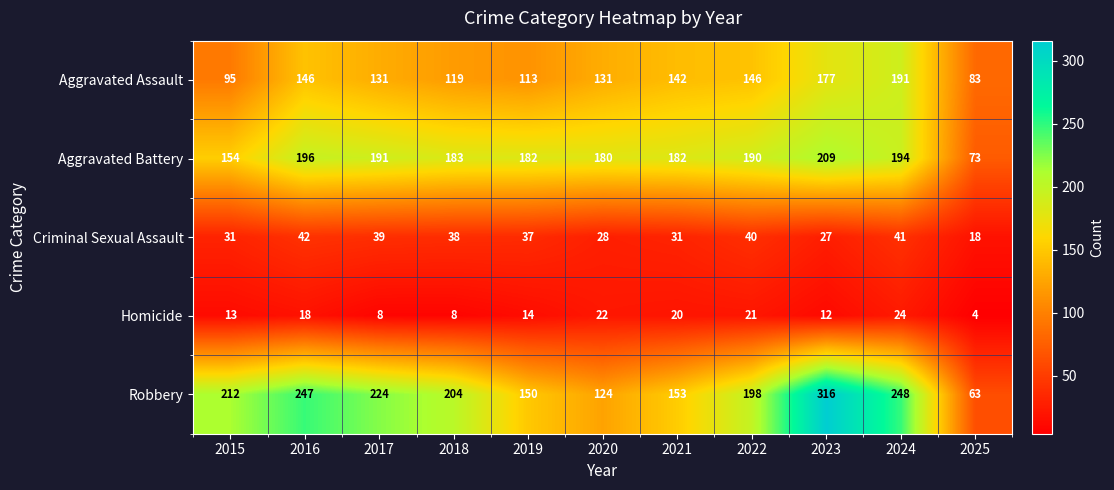

What is the average value of the Criminal Sexual Assault series?

34